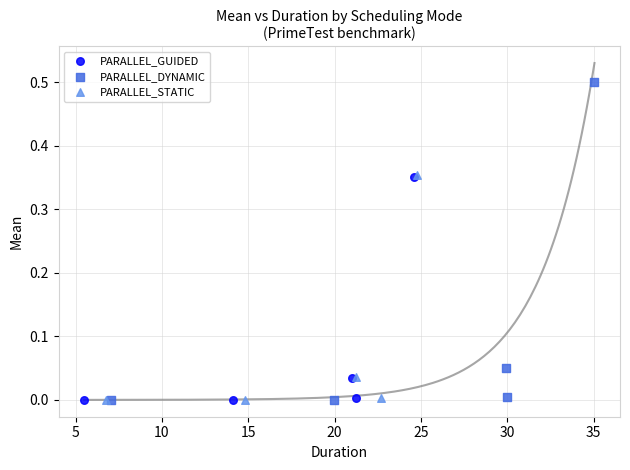

Which series has the largest Y range (max minus min)?

PARALLEL_DYNAMIC